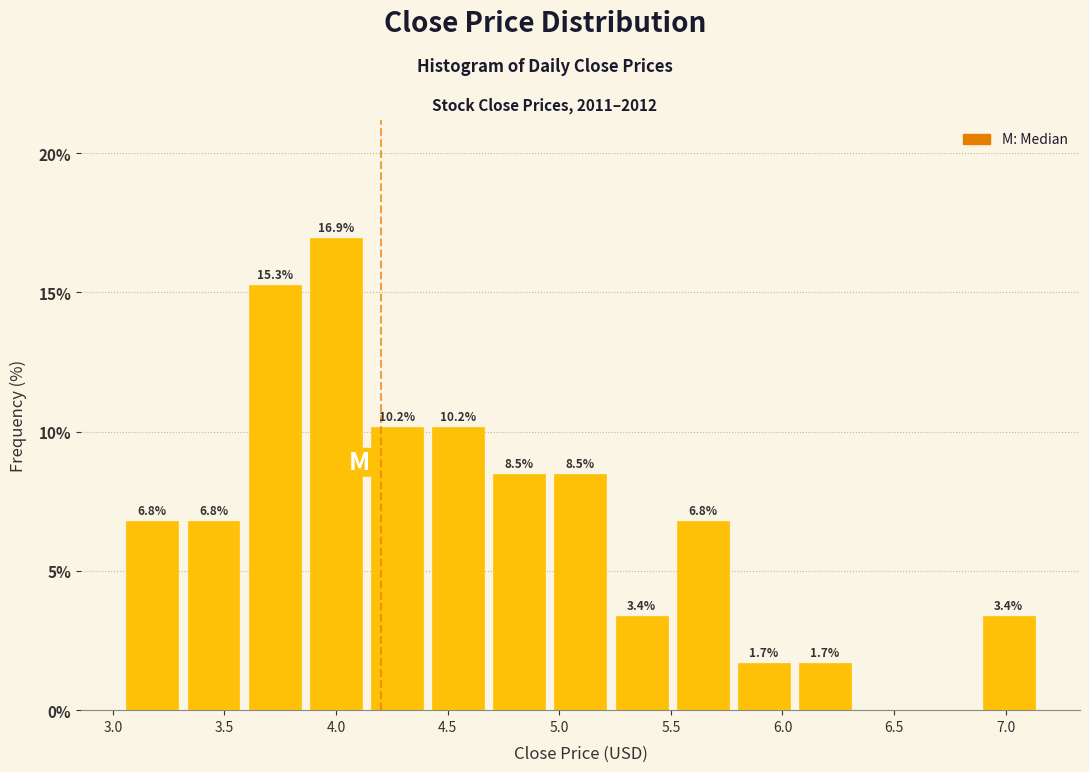

Which range on the x-axis has the tallest bar?

3.85 to 4.15